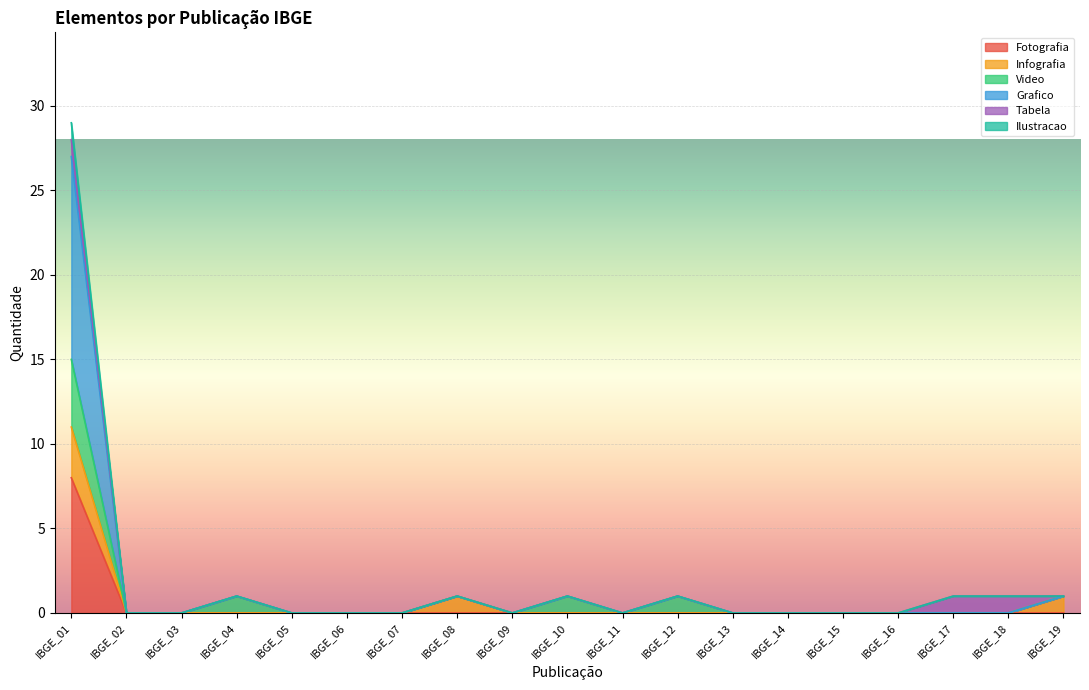

True or false: Grafico and Fotografia intersect in this chart.

False